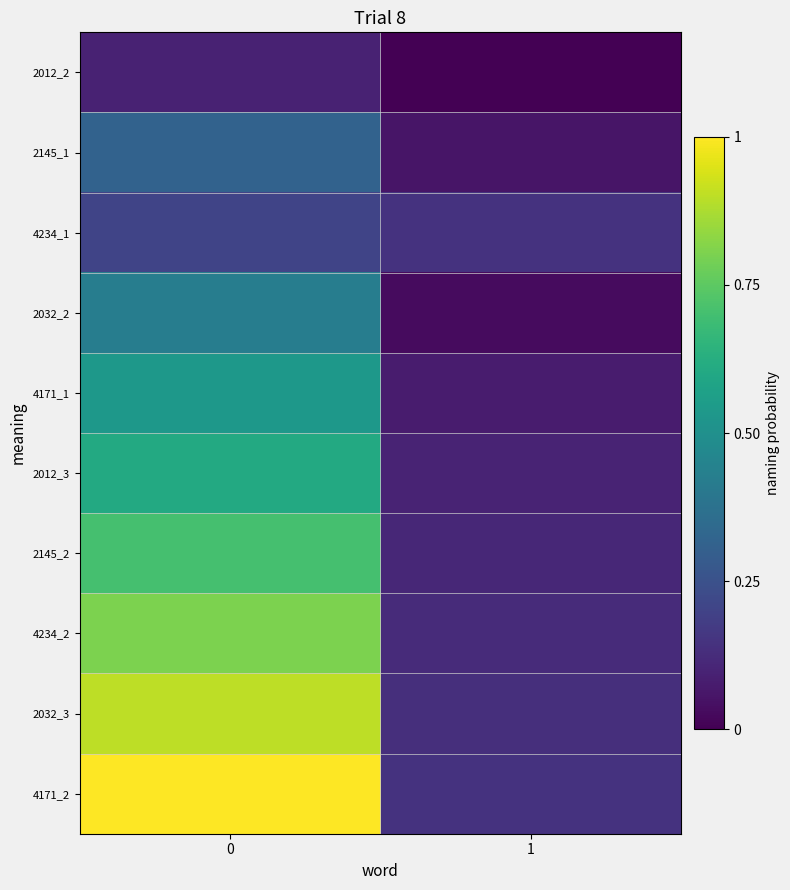

Rank the series at 0 from highest to lowest value.

4171_2, 2032_3, 4234_2, 2145_2, 2012_3, 4171_1, 2032_2, 2145_1, 4234_1, 2012_2